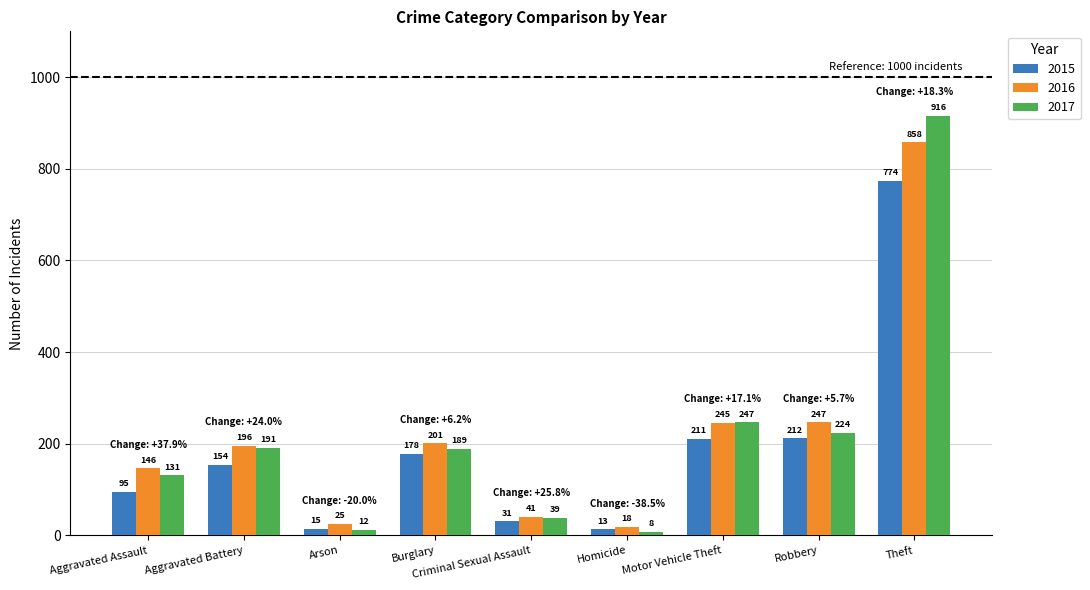

At Homicide, list the series in order from largest to smallest.

2016, 2015, 2017